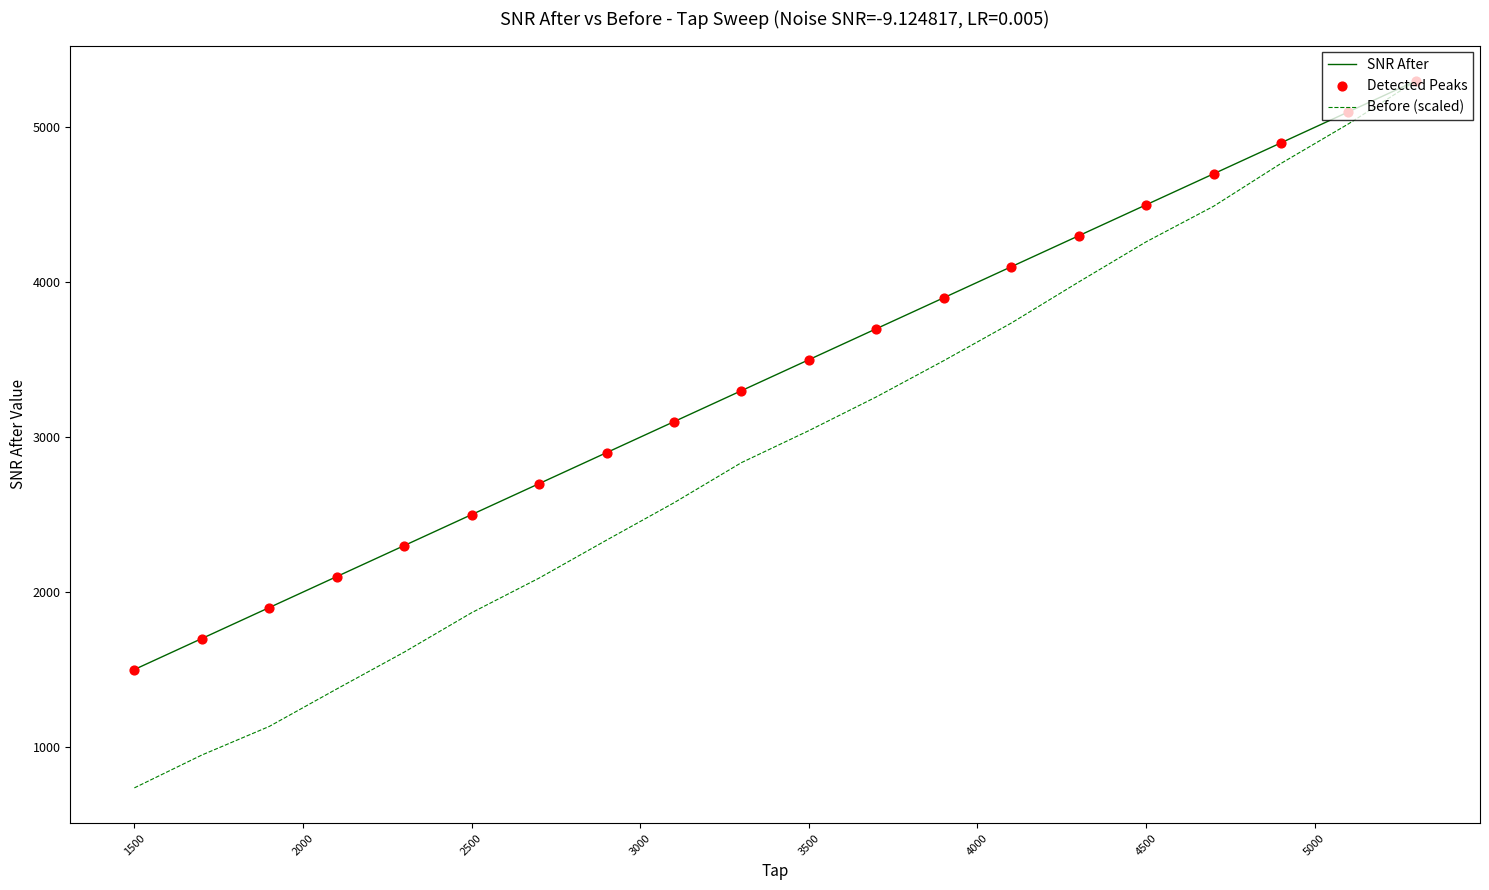

Which series has the largest range (max minus min)?

Before (scaled)